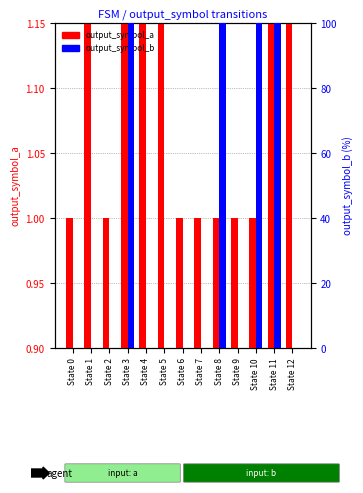

Is it true that output_symbol_a equals 0.6 at State 11?

False